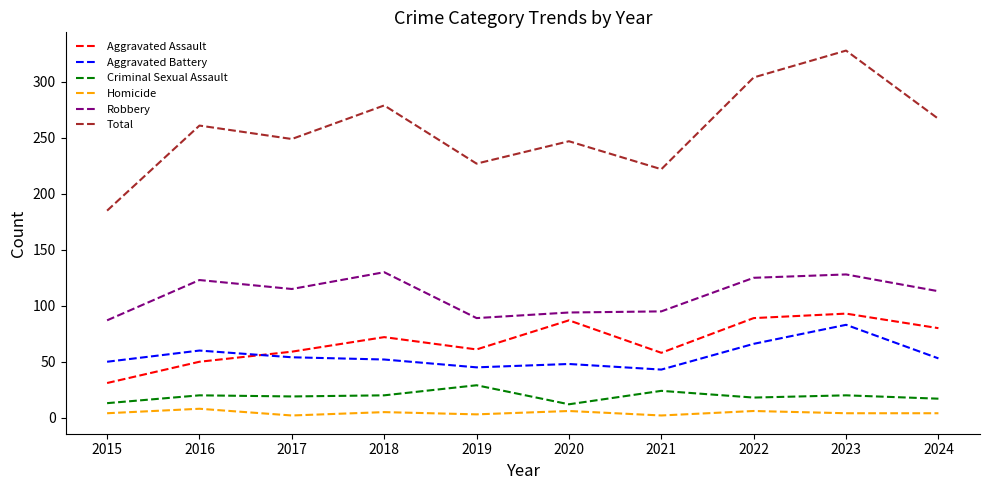

At which category is the sum across all series the highest?

2023